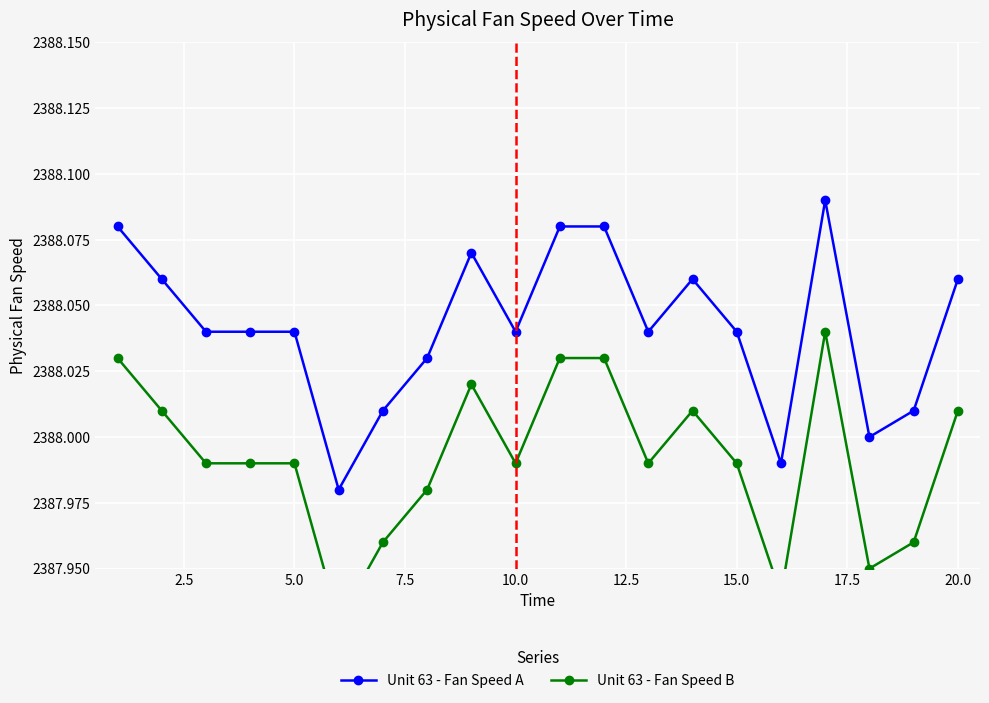

The value of Unit 63 - Fan Speed A at 20.0 is 3469.6. True or false?

False